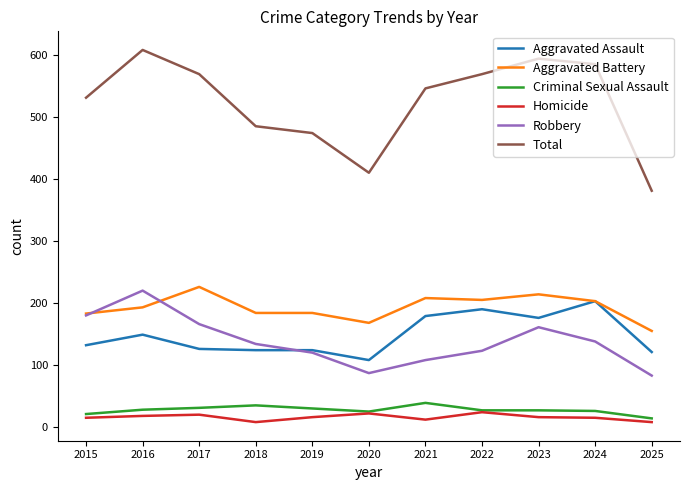

How many Homicide values are between 12 and 20?

7